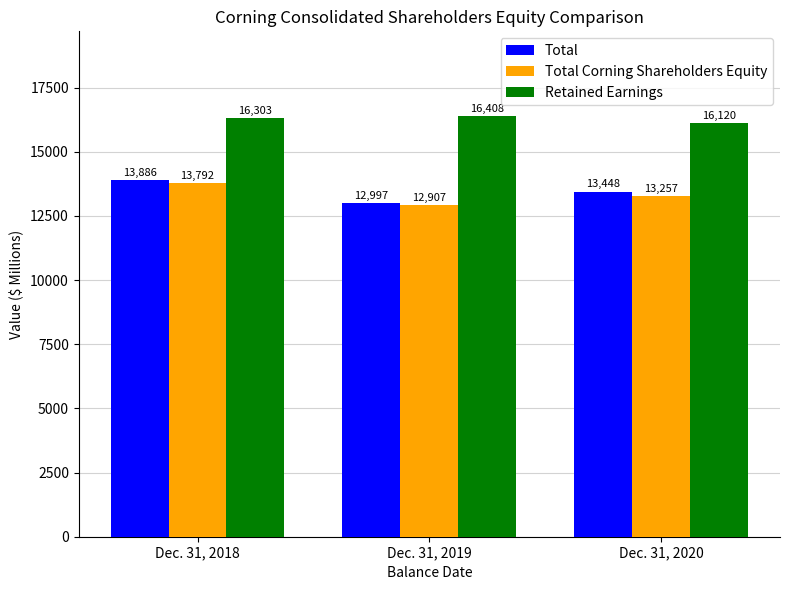

At how many categories does at least one series exceed 16002?

3